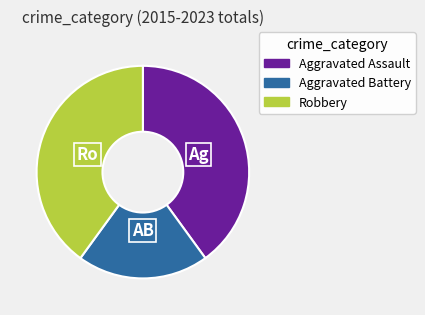

Is it true that Aggravated Battery is 29% of the pie?

False